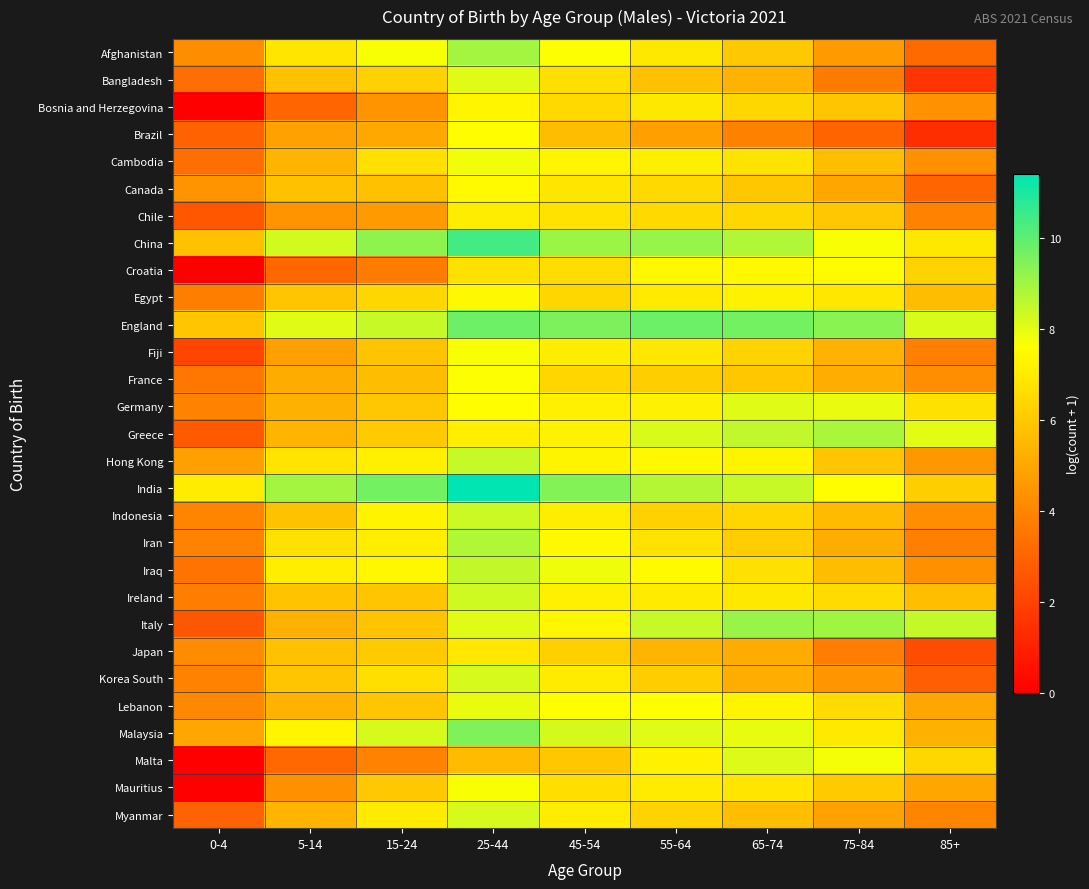

At 15-24, list the series in order from smallest to largest.

Croatia, Malta, Bosnia and Herzegovina, Chile, Brazil, France, Canada, Italy, Fiji, Ireland, Lebanon, Germany, Mauritius, Japan, Greece, Bangladesh, Egypt, Korea South, Cambodia, Myanmar, Iran, Hong Kong, Indonesia, Iraq, Afghanistan, Malaysia, England, China, India